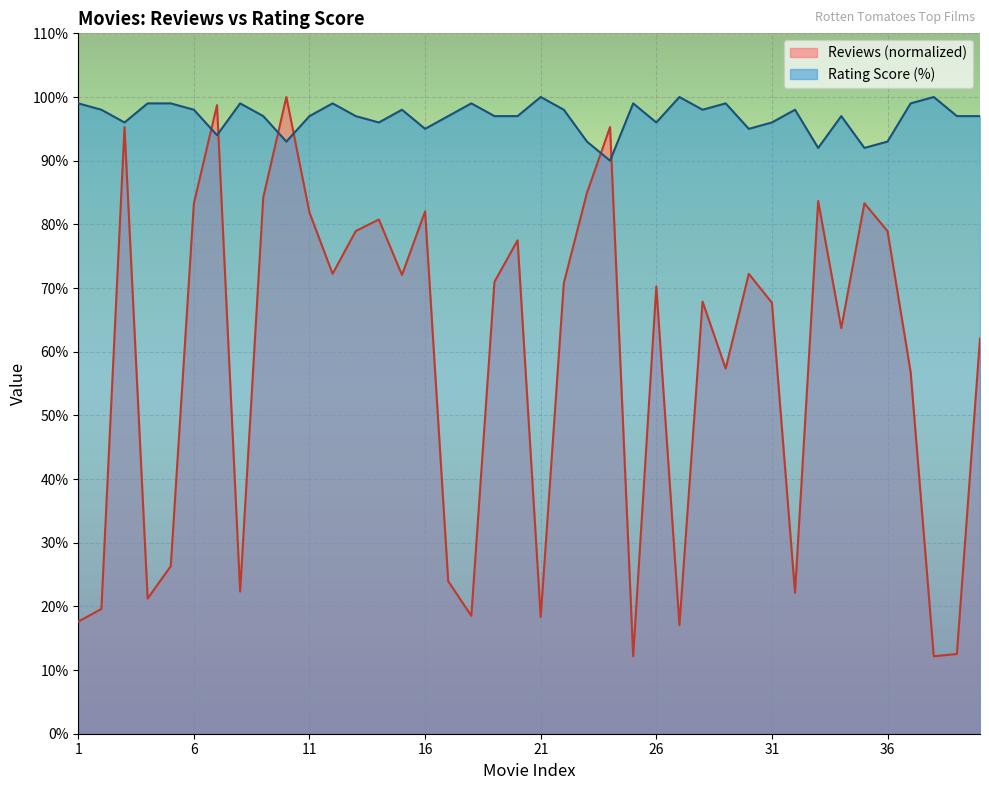

Reading right to left, what are all the values shown in this chart?

Reviews: 62.1	12.5	12.2	56.8	78.9	83.3	63.7	83.7	22.1	67.7	72.2	57.4	67.9	17.1	70.2	12.2	95.3	84.9	70.8	18.3	77.5	71.0	18.5	24.0	82.0	72.1	80.8	78.9	72.2	81.9	100.0	84.2	22.3	98.7	83.3	26.3	21.2	95.3	19.6	17.6
Calificaciones_scaled: 97.0	97.0	100.0	99.0	93.0	92.0	97.0	92.0	98.0	96.0	95.0	99.0	98.0	100.0	96.0	99.0	90.0	93.0	98.0	100.0	97.0	97.0	99.0	97.0	95.0	98.0	96.0	97.0	99.0	97.0	93.0	97.0	99.0	94.0	98.0	99.0	99.0	96.0	98.0	99.0